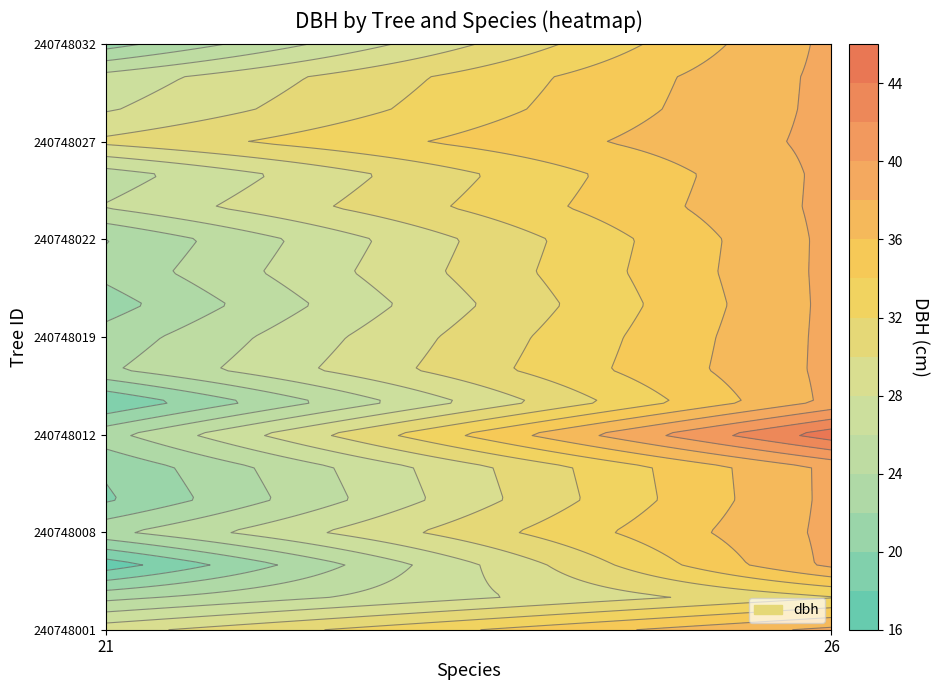

Reading left to right, what are all the values shown in this chart?

240748001: especie=21.0	dbh=29.2
240748002: especie=26.0	dbh=31.9
240748006: especie=21.0	dbh=16.9
240748008: especie=21.0	dbh=23.5
240748009: especie=21.0	dbh=19.7
240748010: especie=21.0	dbh=20.3
240748012: especie=26.0	dbh=45.1
240748015: especie=21.0	dbh=18.1
240748016: especie=21.0	dbh=23.7
240748019: especie=21.0	dbh=22.8
240748020: especie=21.0	dbh=21.1
240748021: especie=21.0	dbh=22.6
240748022: especie=21.0	dbh=21.9
240748025: especie=21.0	dbh=26.1
240748026: especie=21.0	dbh=25.0
240748027: especie=21.0	dbh=30.4
240748028: especie=21.0	dbh=27.8
240748029: especie=21.0	dbh=26.8
240748032: especie=21.0	dbh=21.2